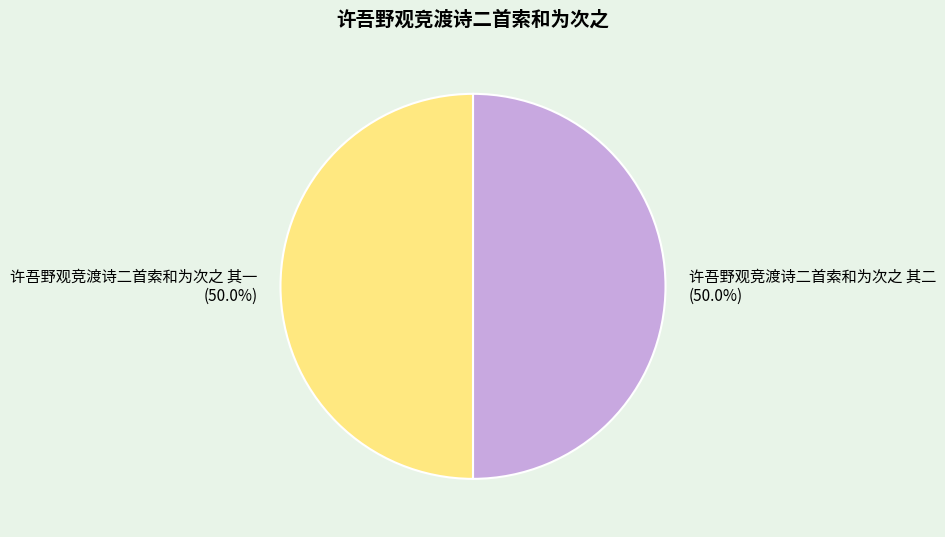

What percentage do 许吾野观竞渡诗二首索和为次之 其二 and 许吾野观竞渡诗二首索和为次之 其一 together represent?

100.0%